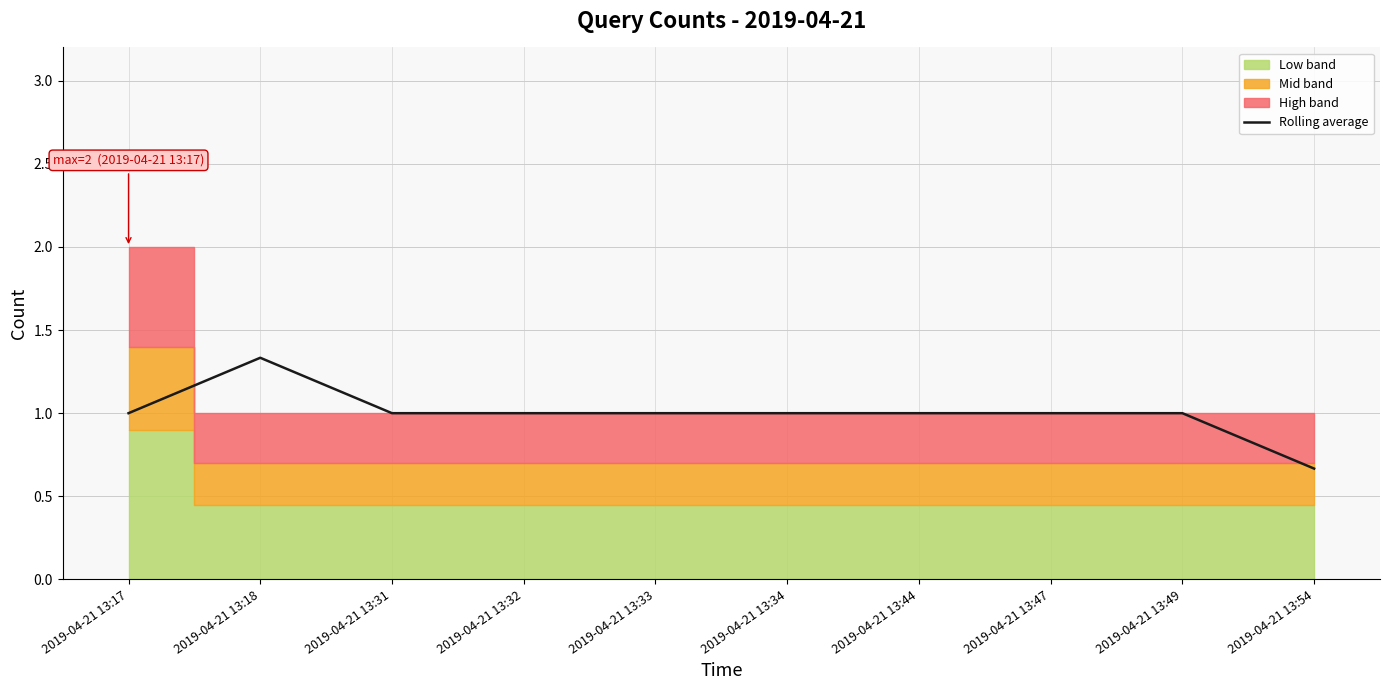

What is the value of the 8th point from the left?

1.0